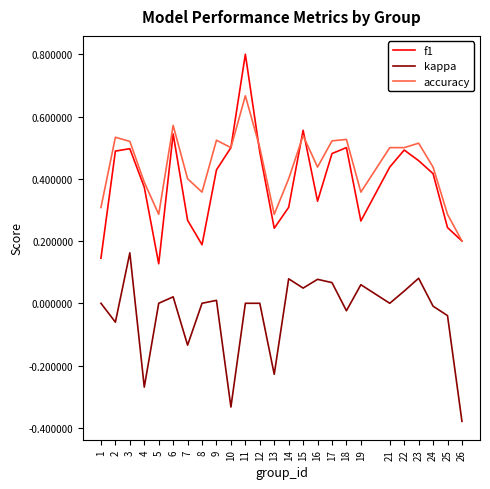

The value of f1 at 23 is 0.5. True or false?

True